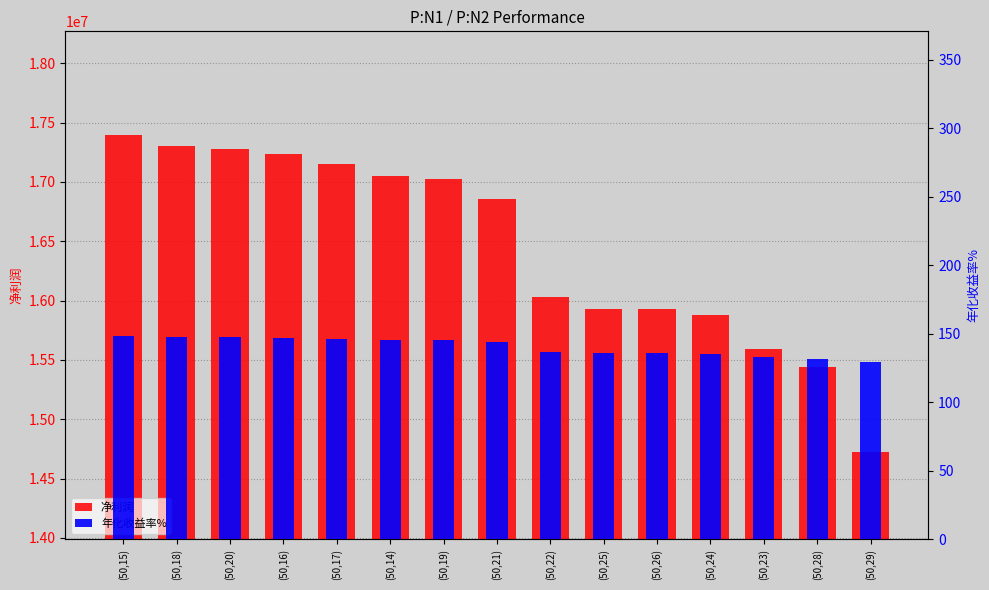

True or false: 年化收益率% has a value of 70.0 at (50,21).

False